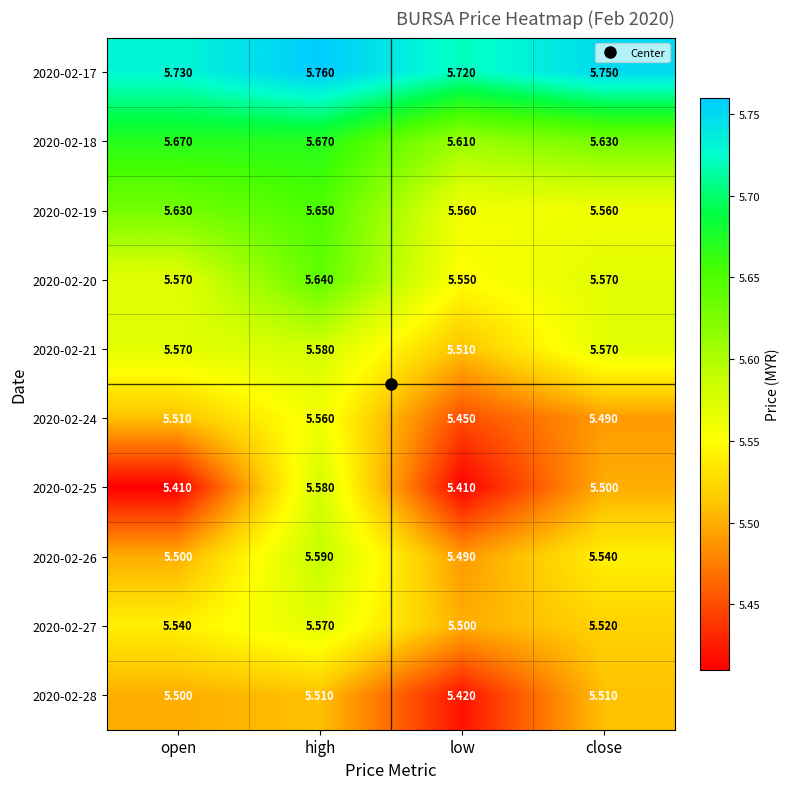

List the labels in order of 2020-02-27 value, largest first.

high, open, close, low